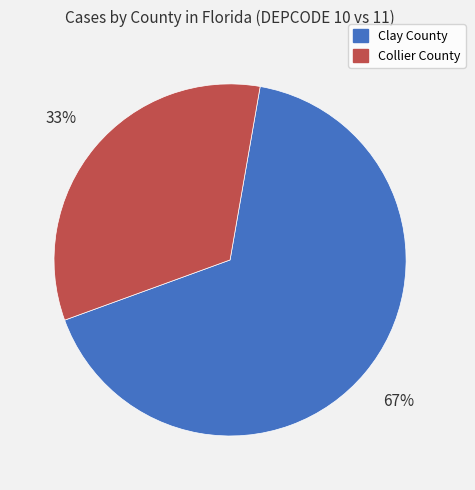

To the nearest percent, what is the average slice percentage?

50%